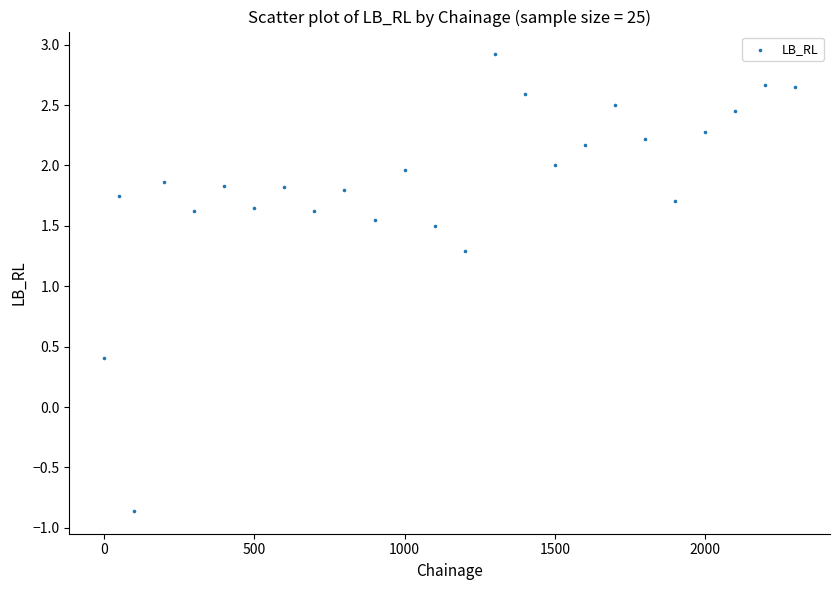

What Y value in the scatter plot is closest to 1?

1.3